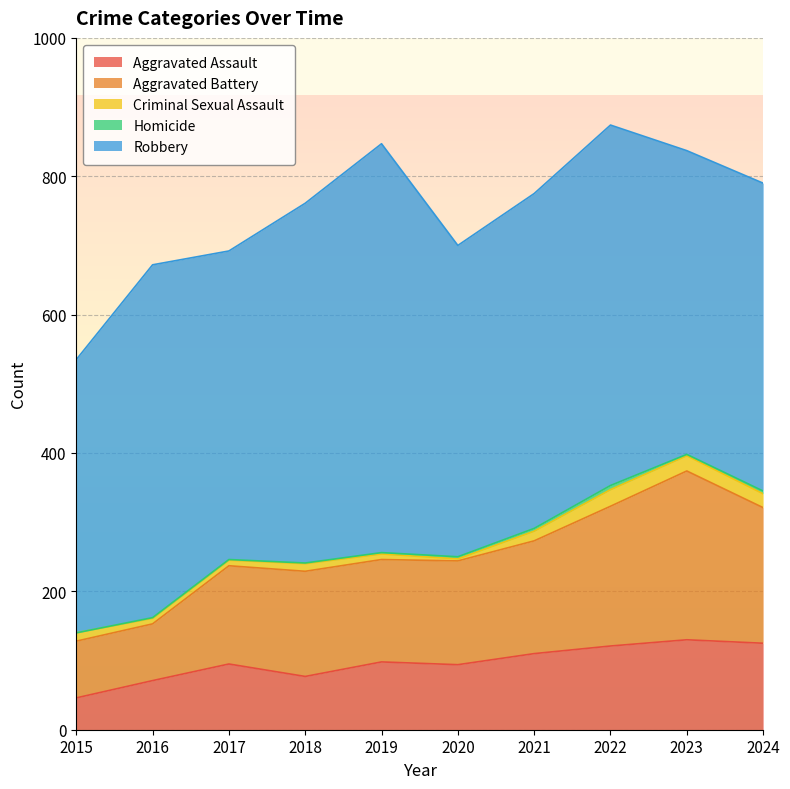

What are all the series names shown in the legend?

Aggravated Assault, Aggravated Battery, Criminal Sexual Assault, Homicide, Robbery